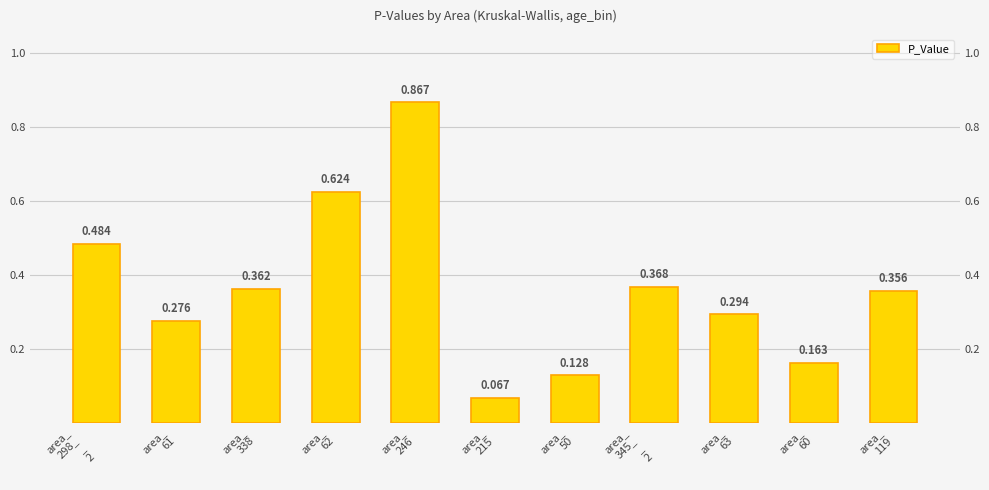

What is the label of the 11th bar from the left?

area_
119